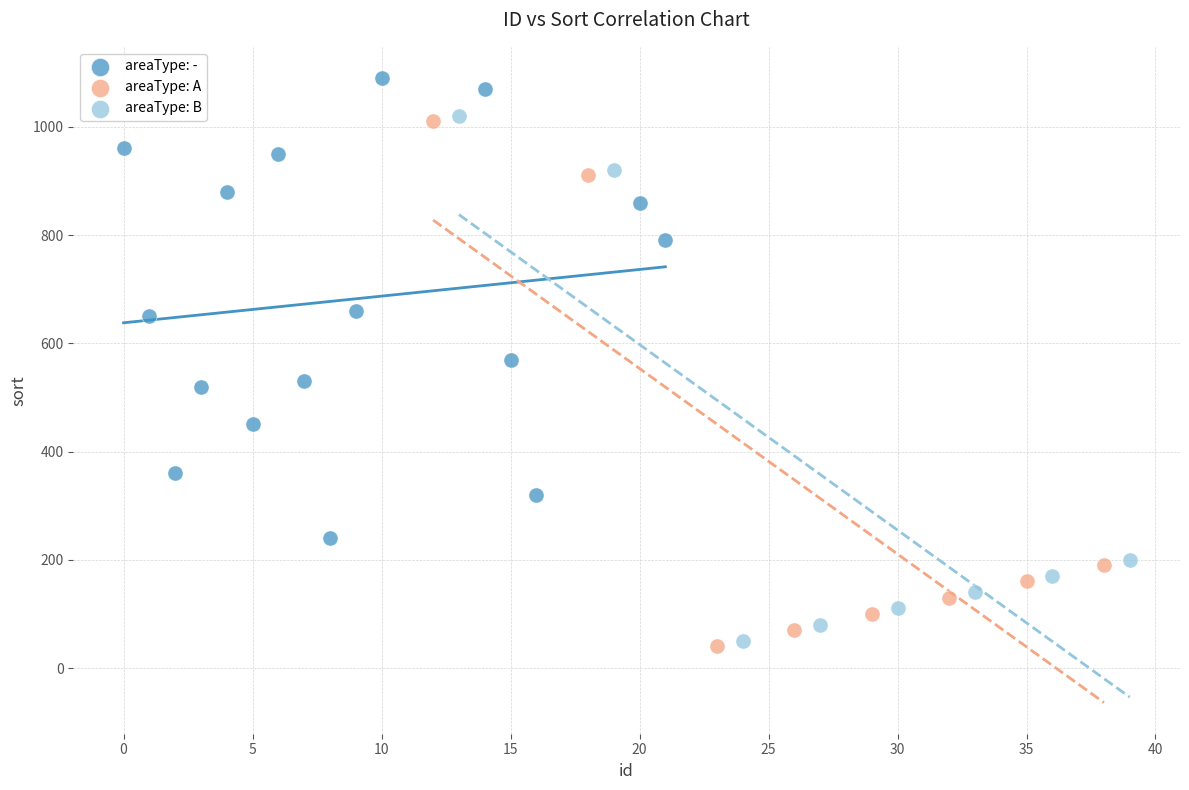

Which series contains the highest Y value?

areaType: -